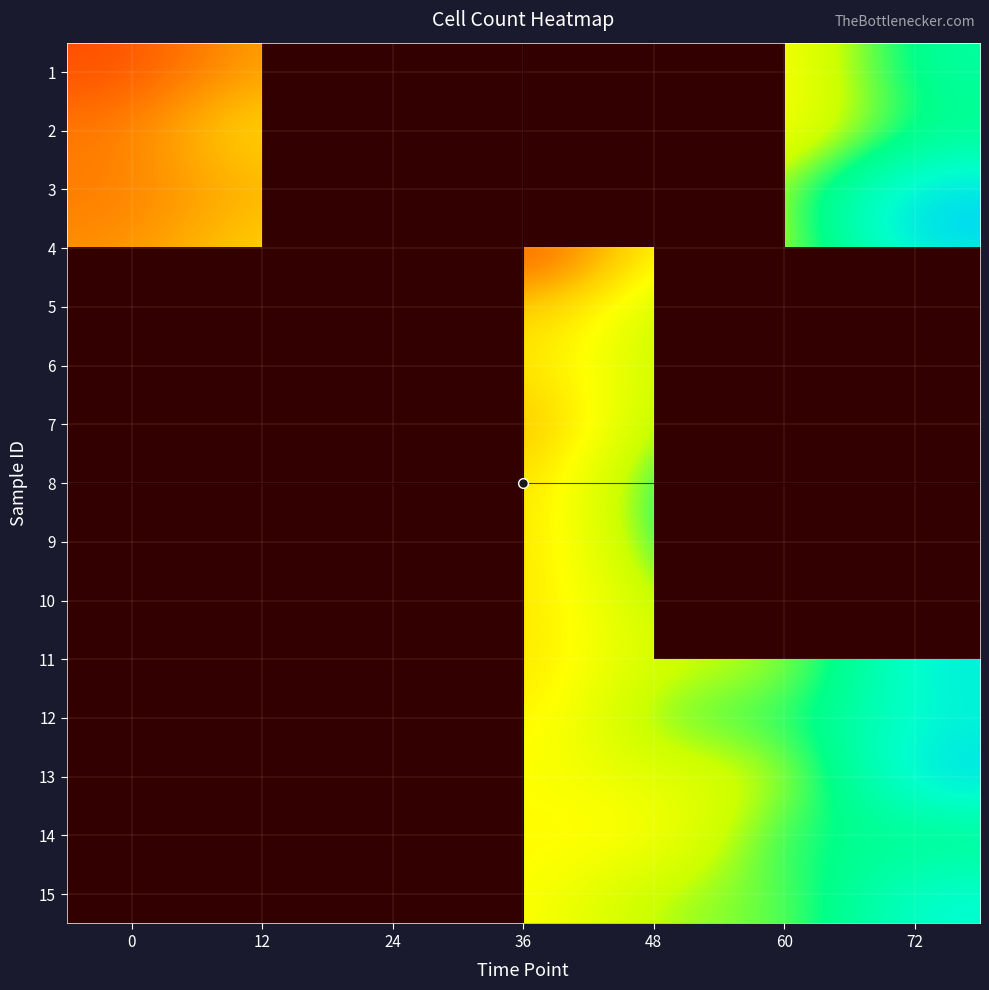

True or false: 4 has a value of 998.0 at 12.

True